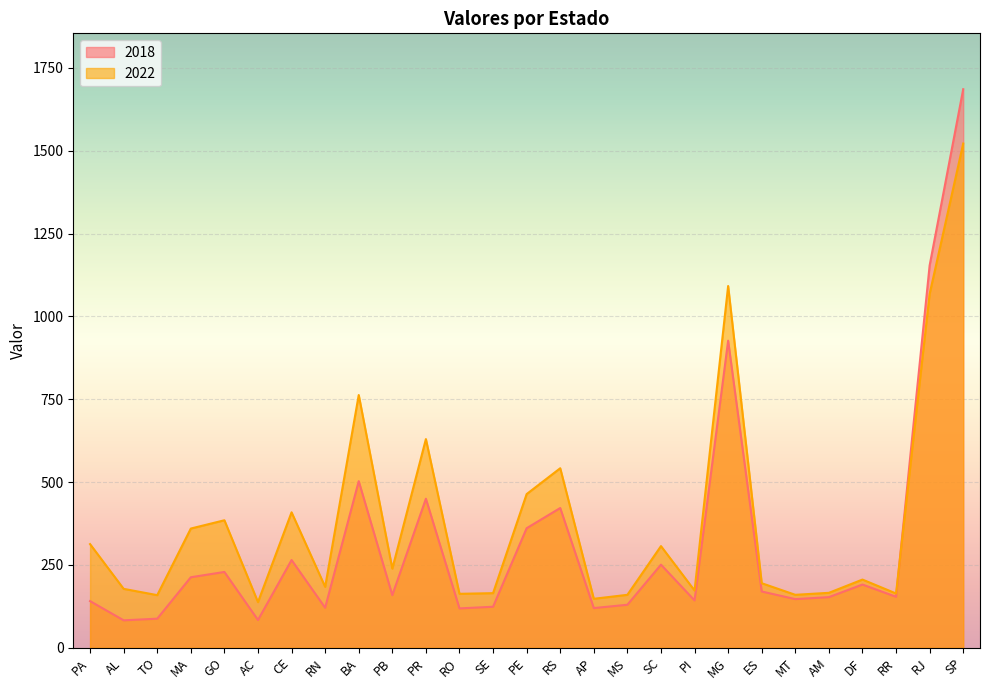

Is the value of 2018 at AM greater than the value of 2022 at DF?

No